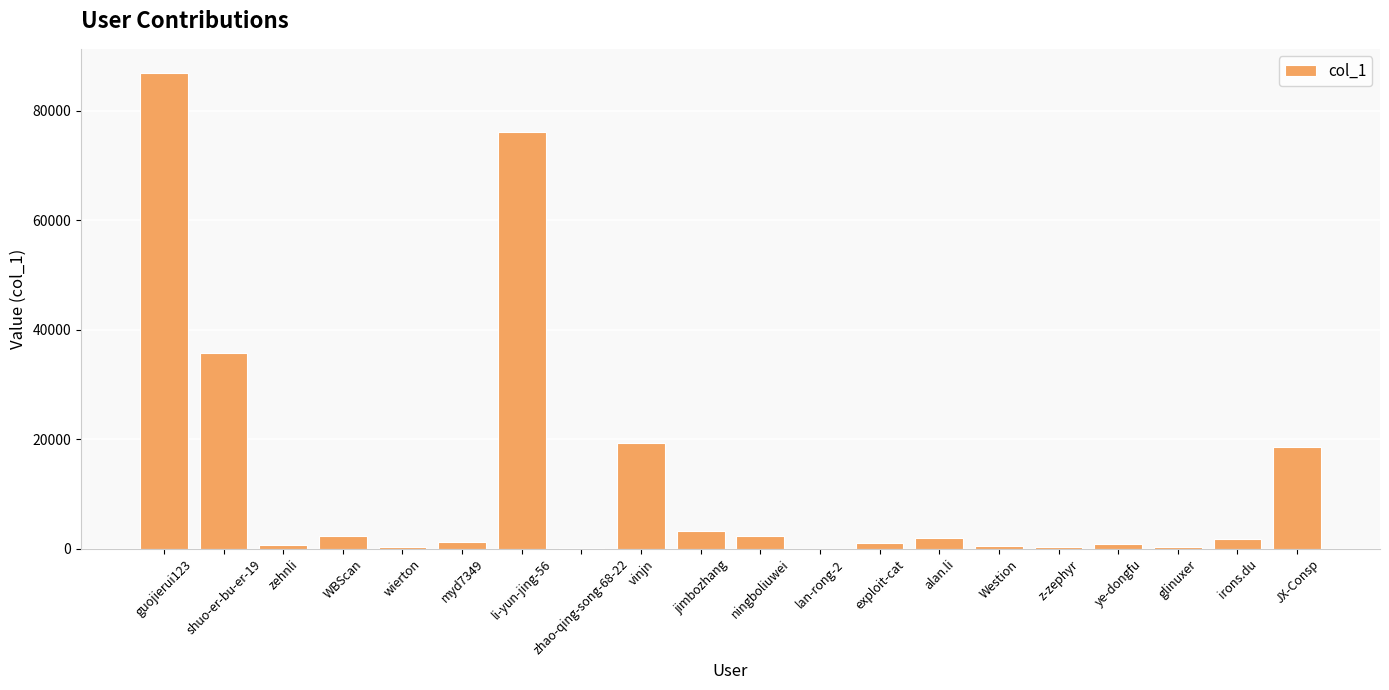

The chart shows a value of 9041 at vinjn. True or false?

False